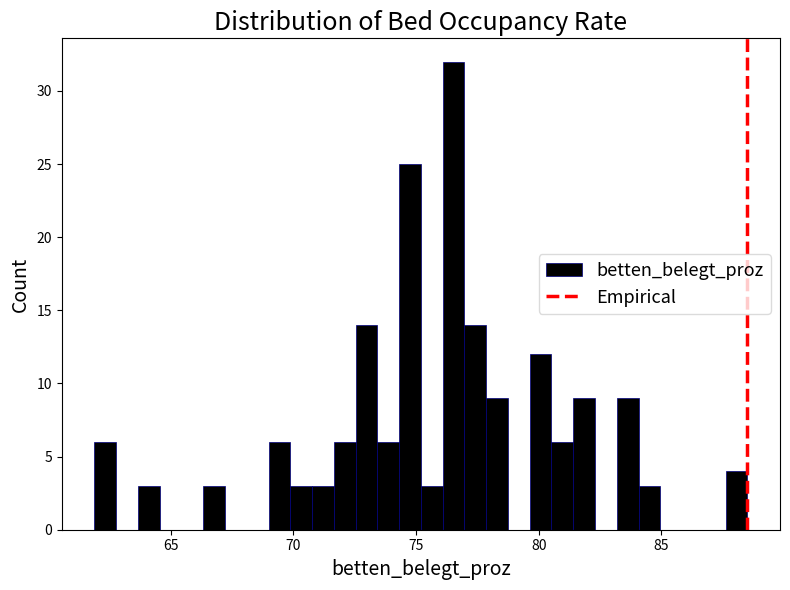

Read against the x-axis, roughly where is the centre of the tallest bar?

76.5